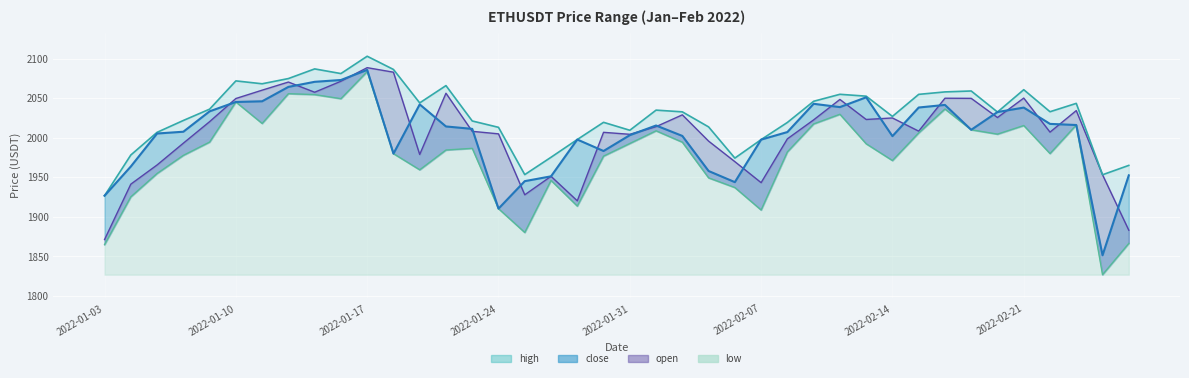

Is it true that close equals 3374.5 at 2022-01-11?

False